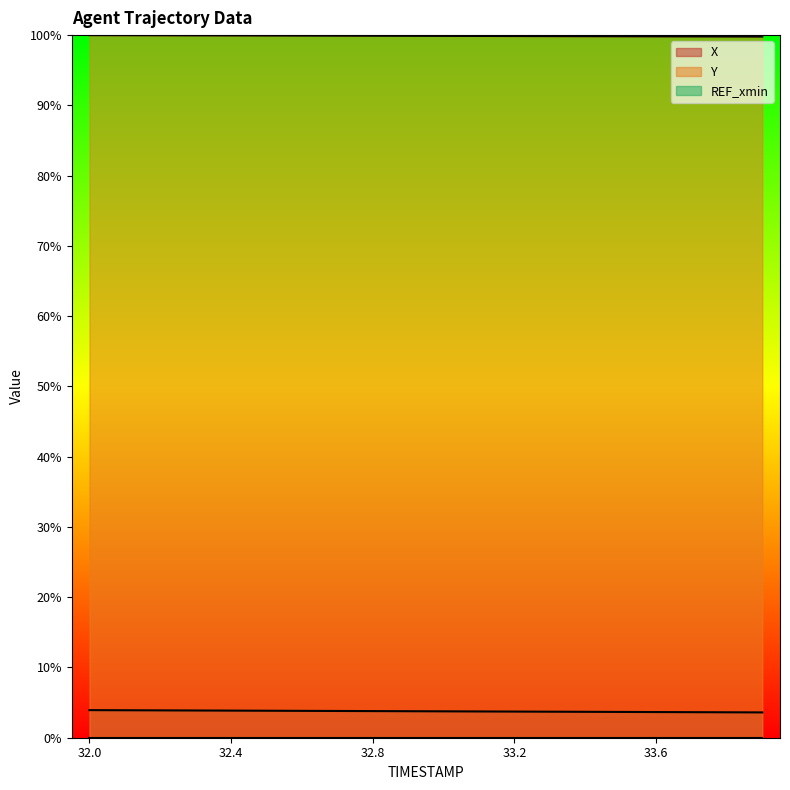

At 33.2, list the series in order from largest to smallest.

Y, X